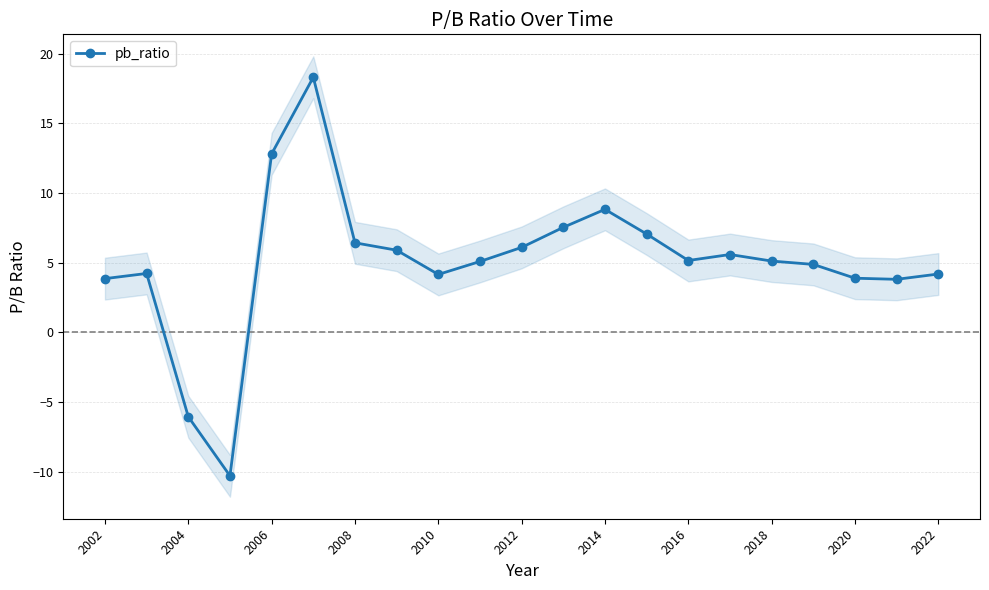

What is the difference between the second highest and minimum values?

23.1